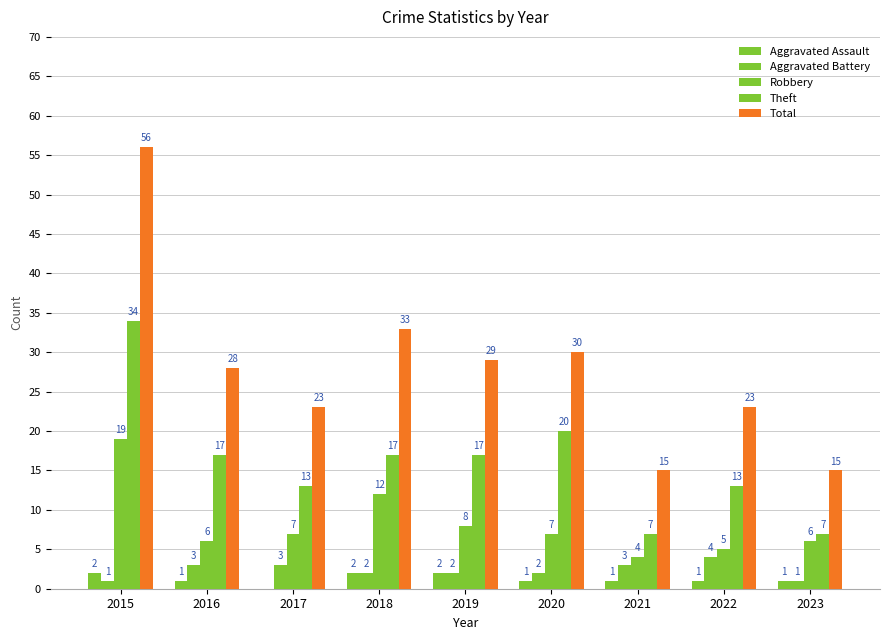

Are the bars horizontal?

No